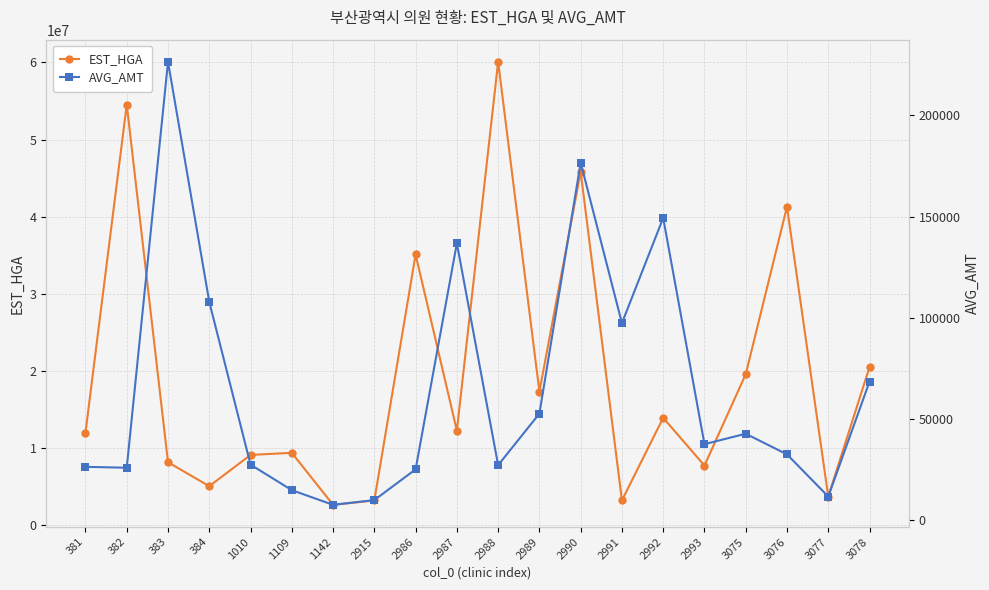

The value of AVG_AMT at 1142 is 7576. True or false?

True